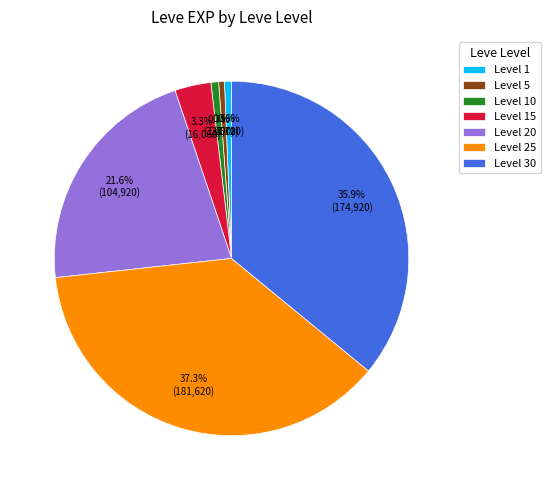

Which category has the biggest portion of the pie?

Level 25